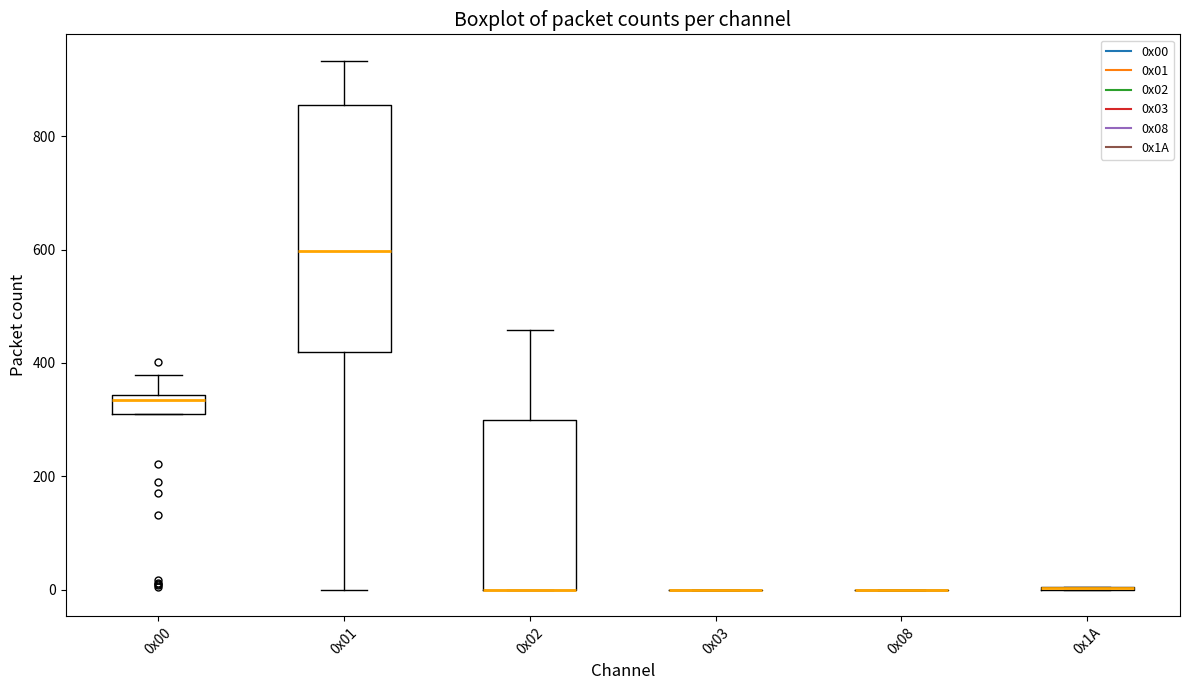

Reading left to right, read every box against the y-axis: the position of its median line, the range the box covers, and the ends of its whiskers. The values are not printed on the chart, so give them approximately, as read against the axis.

0x00: median 340 (just below the box's upper edge), box 300 to 340, whiskers 300 to 380
0x01: median 600, box 420 to 860, whiskers 0 to 940
0x02: median 0 (drawn on the box's lower edge), box 0 to 300, whiskers 0 to 460
0x03: box collapsed to a line at 0, whiskers 0 to 0
0x08: box collapsed to a line at 0, whiskers 0 to 0
0x1A: box collapsed to a line at 0, whiskers 0 to 0